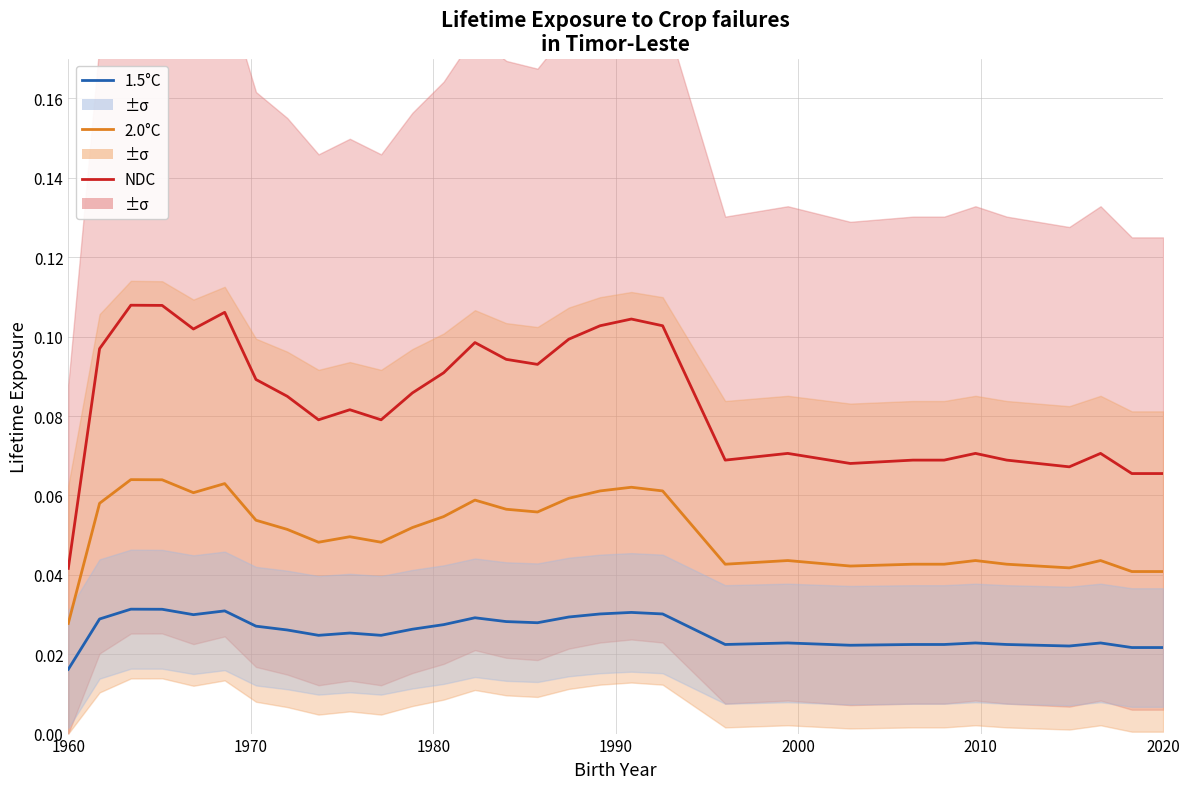

What are all the series names shown in the legend?

1.5°C, 2.0°C, NDC